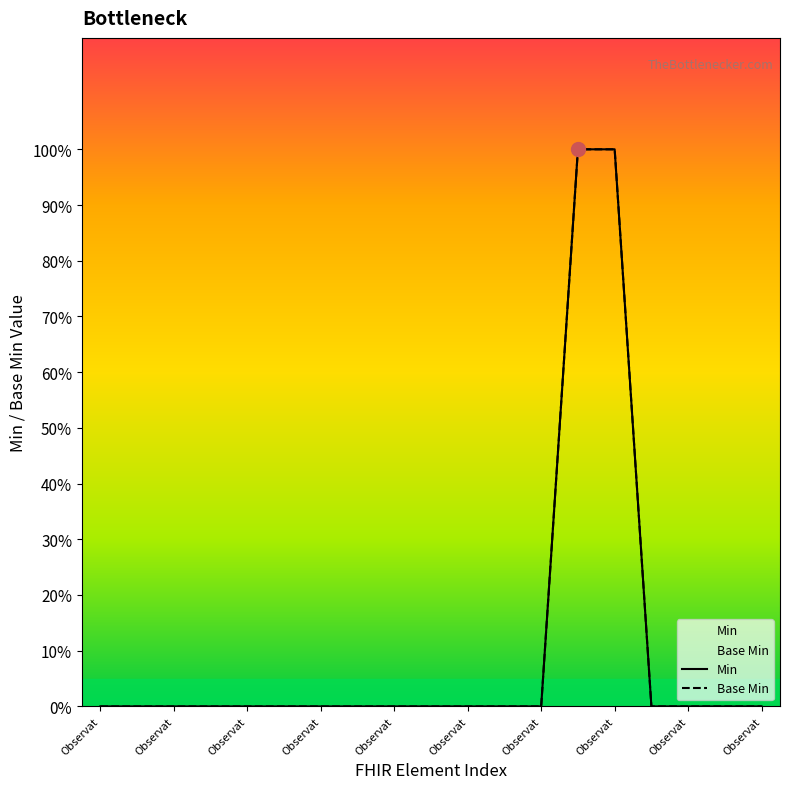

Which category has the lowest value across all series?

Observat